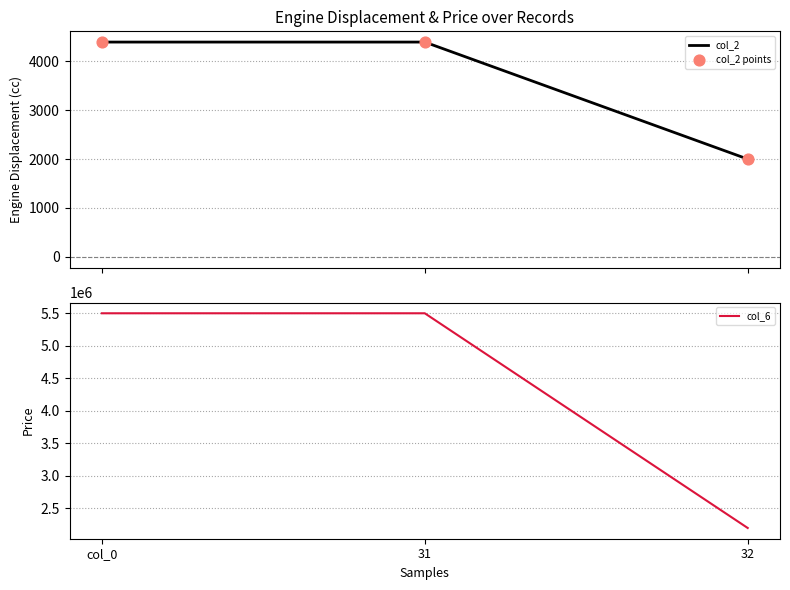

At which category is the sum across all series the highest?

col_0